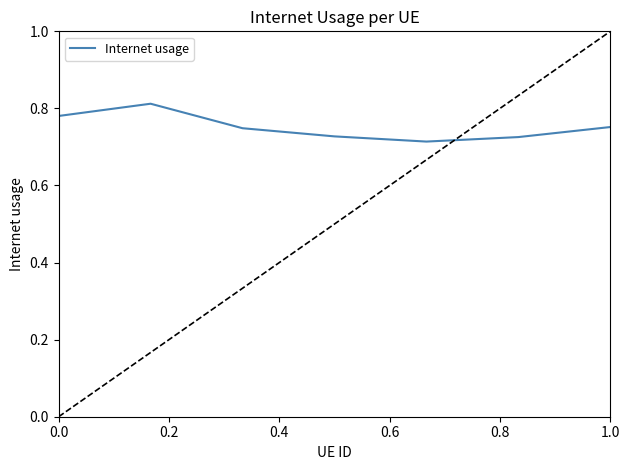

True or false: there are more than 0 points higher than both neighbors.

True